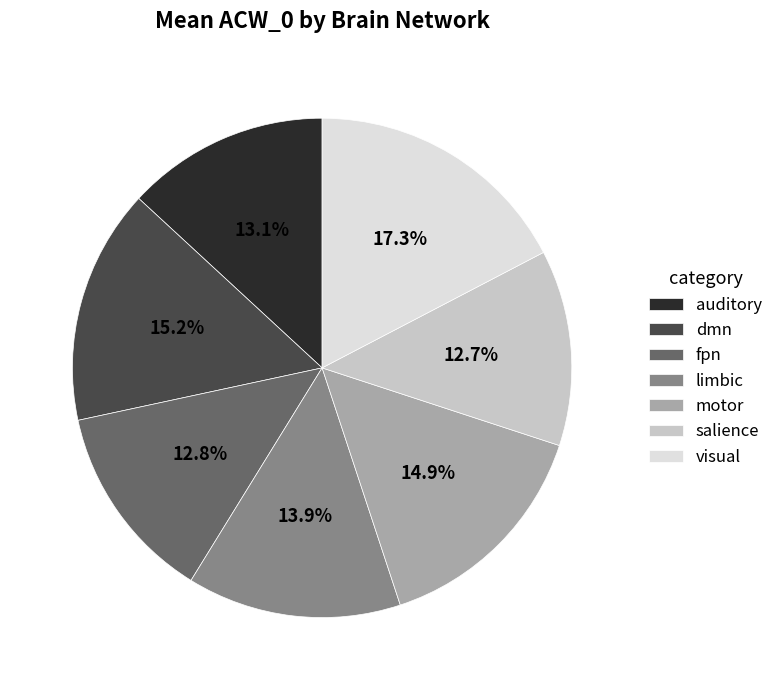

How many segments does this pie chart have?

7